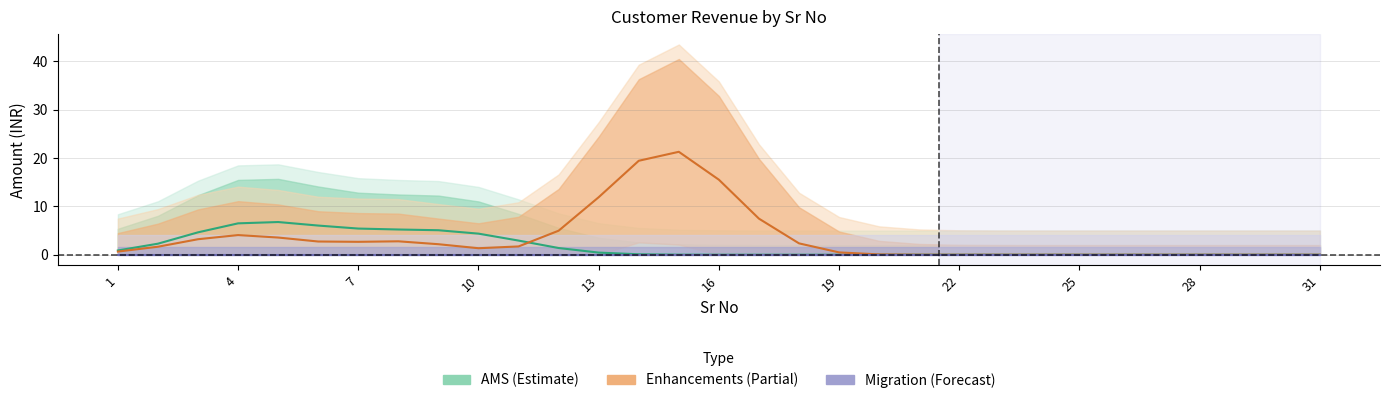

What are all the series names shown in the legend?

AMS, Enhancements, Migration